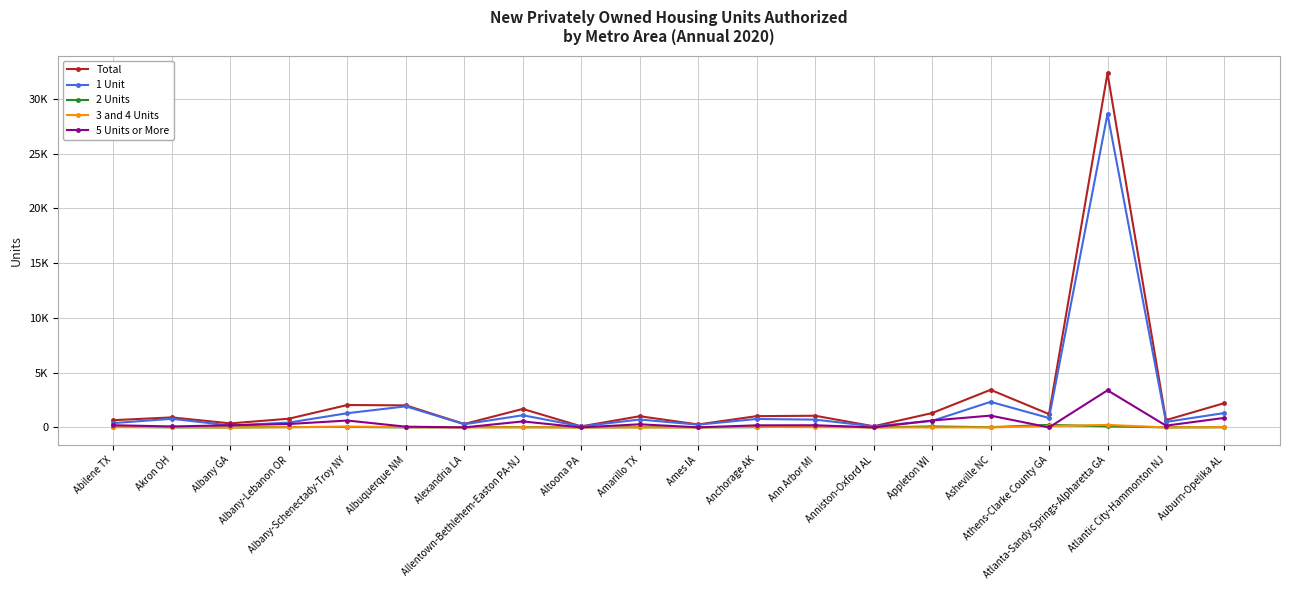

What is the difference between the Total values at Akron OH and Atlantic City-Hammonton NJ?

247